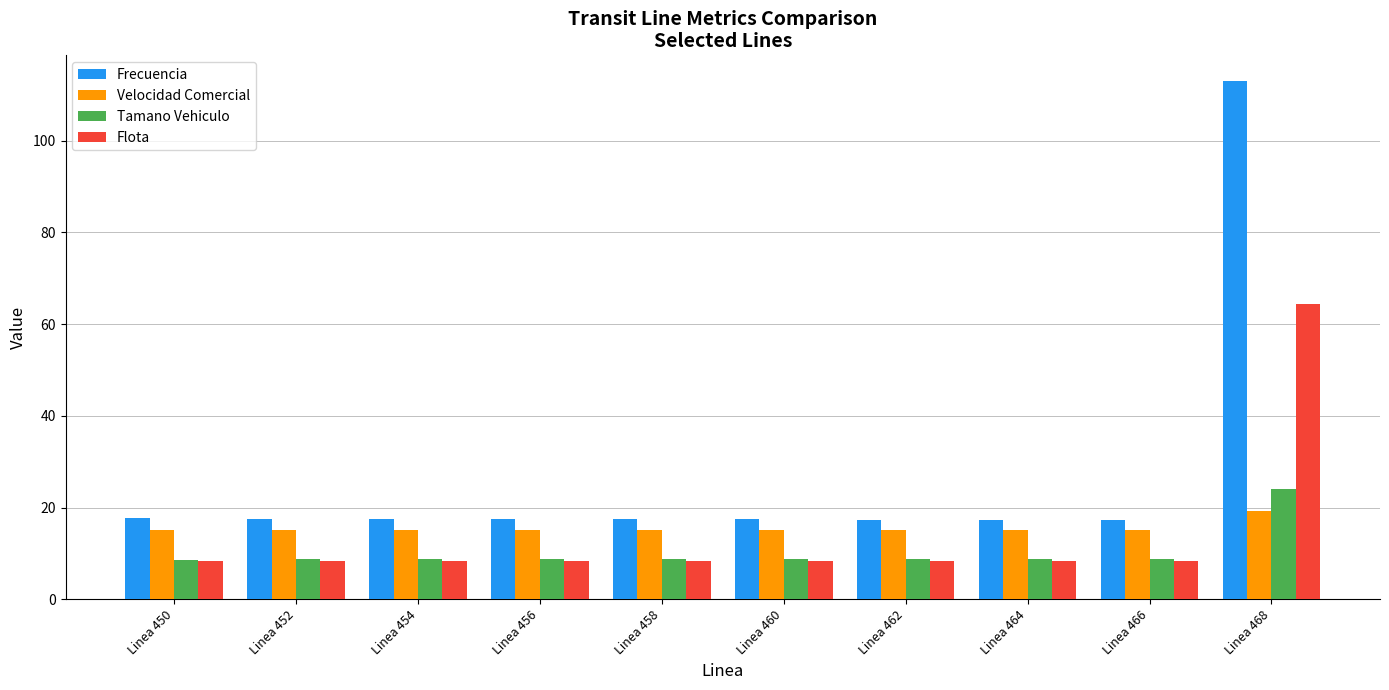

Rank the series at Linea 468 from highest to lowest value.

Frecuencia, Flota, Tamano Vehiculo, Velocidad Comercial